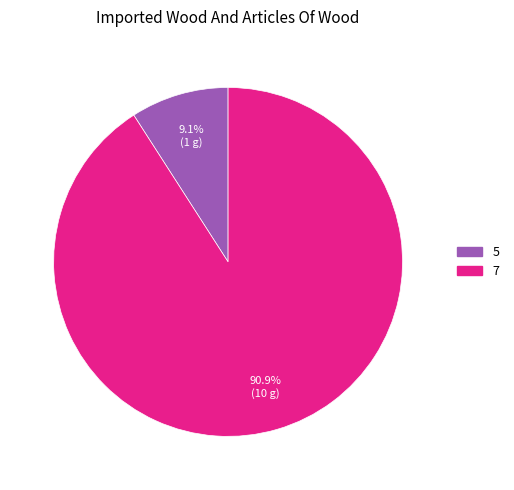

Does any single category account for the majority?

Yes